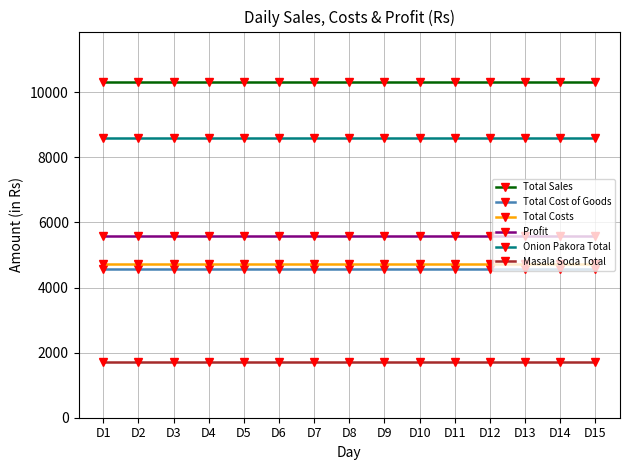

What is the approximate value of Profit at D6?

5600